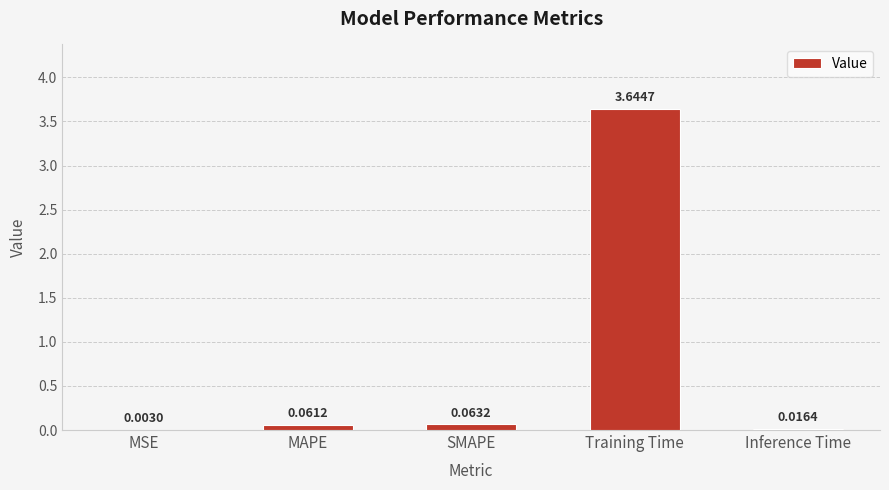

Between MSE and Inference Time, which is larger?

Inference Time